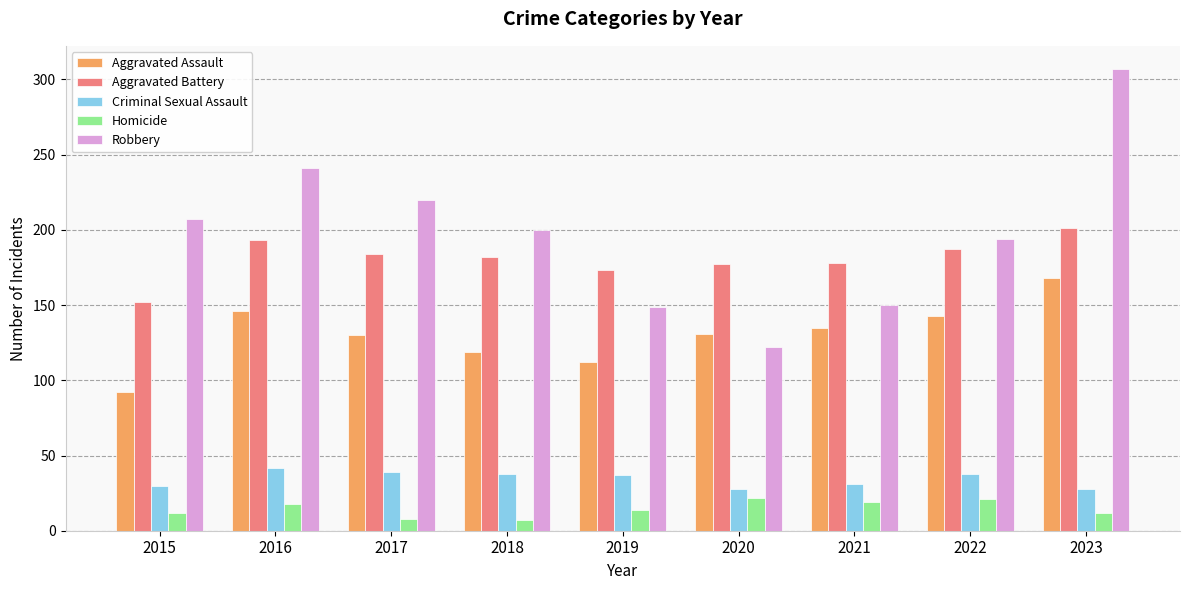

How many categories are shown in the chart?

9